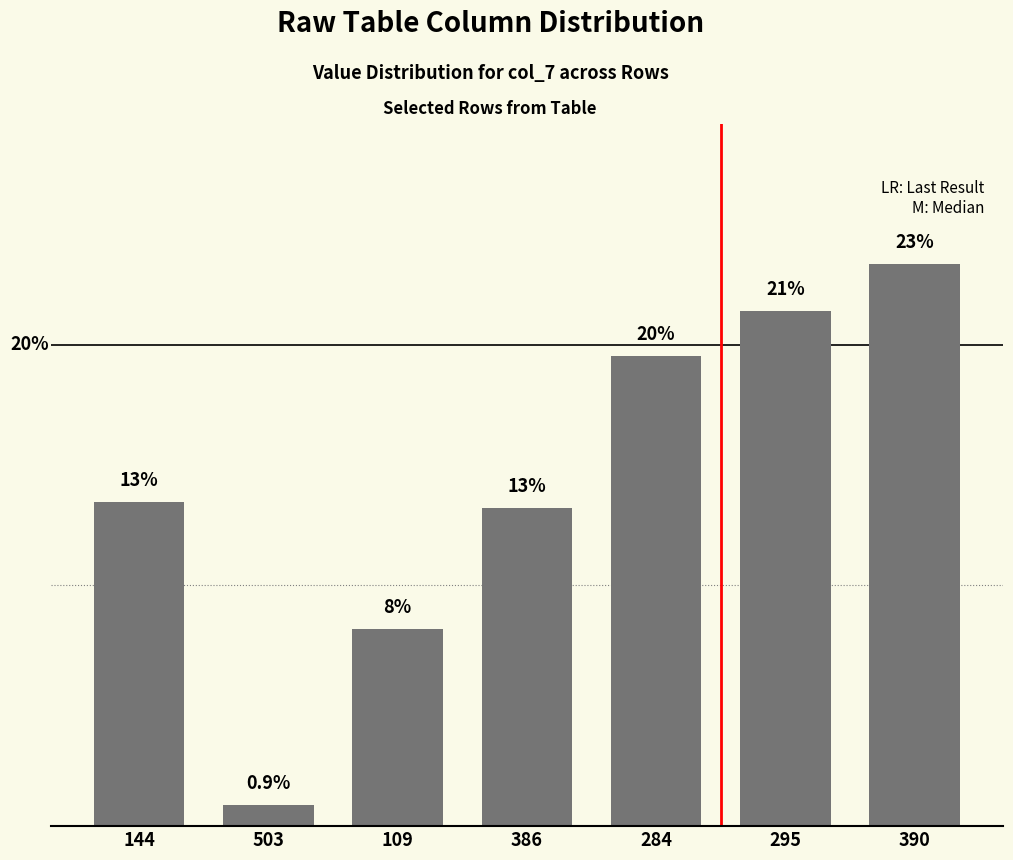

Read the value at 390.

23.3